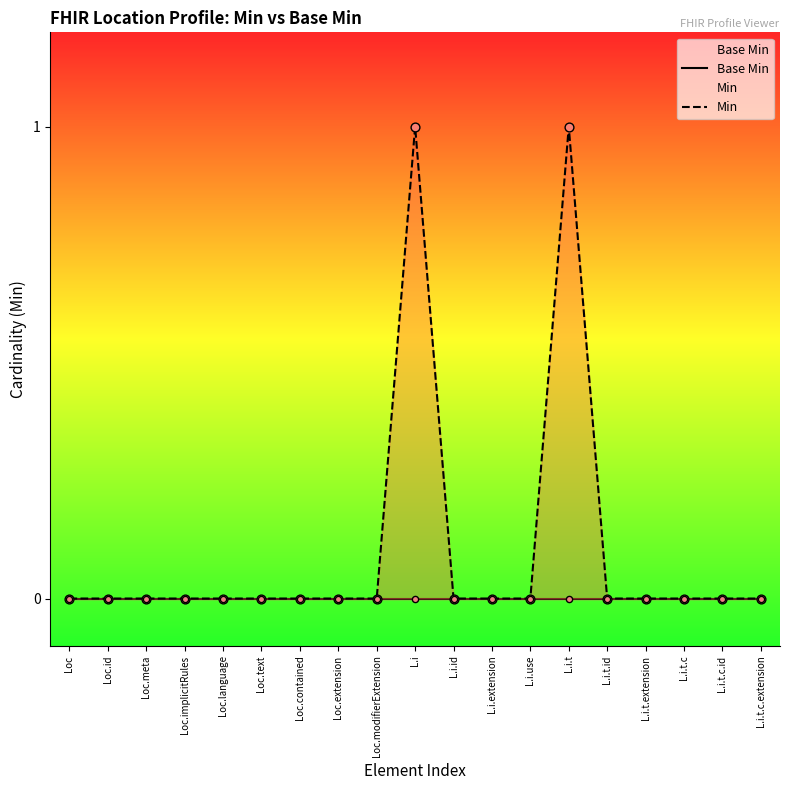

Which series has the widest spread of Y values?

Min